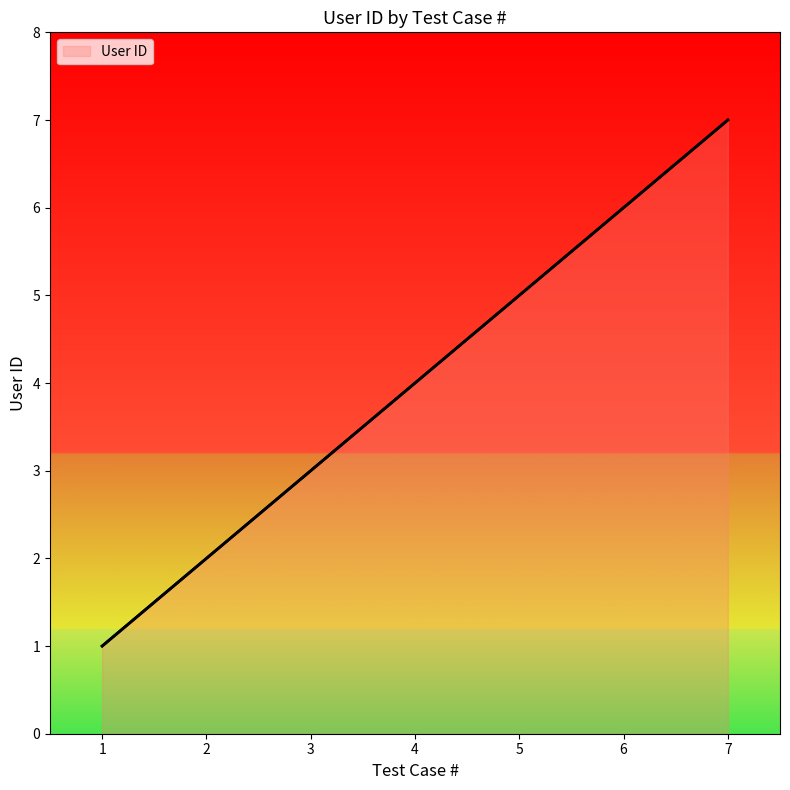

Which category has the highest value across all series?

7